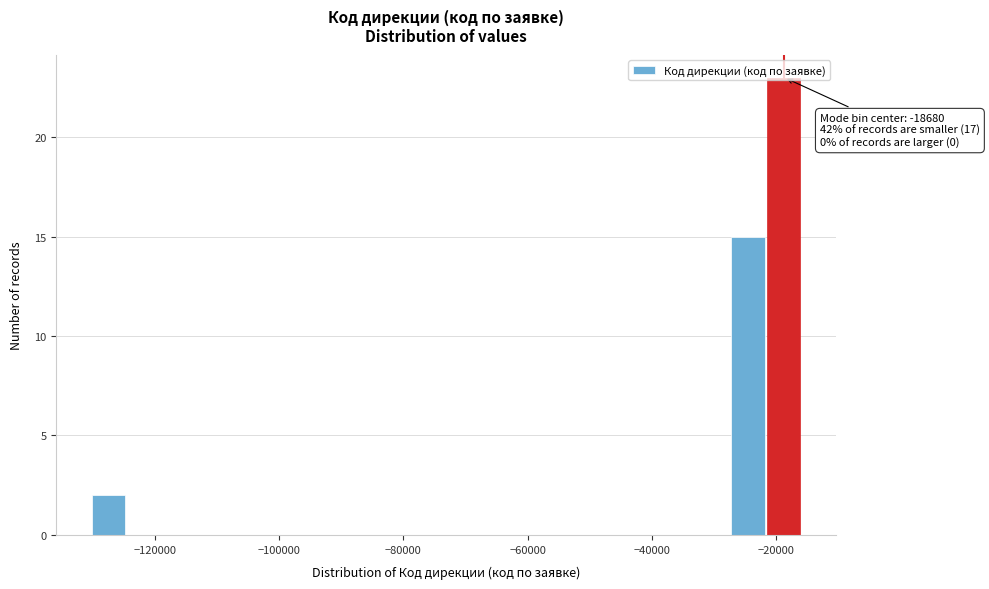

Read against the x-axis, roughly where is the centre of the tallest bar?

-18000